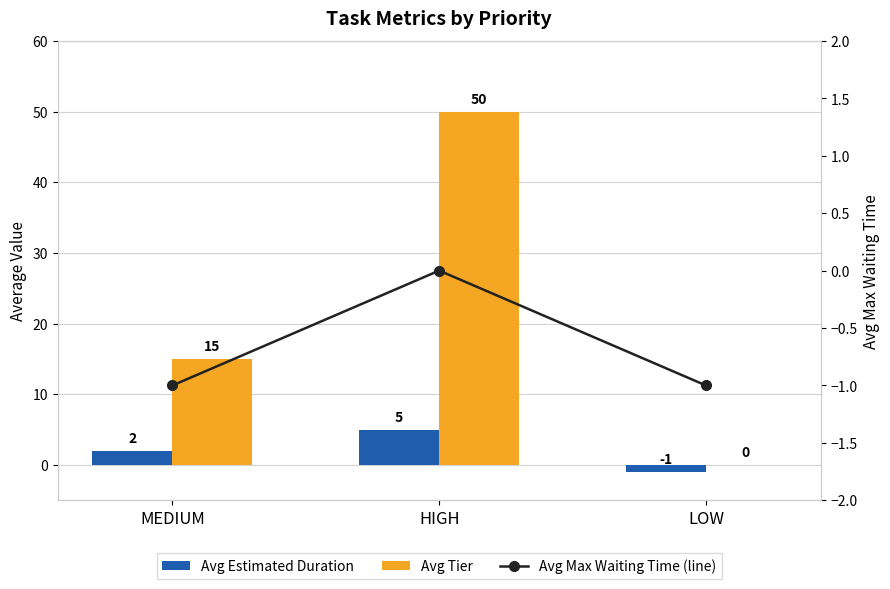

Reading left to right, transcribe all the data shown in this chart.

Avg Estimated Duration: MEDIUM=2	HIGH=5	LOW=-1
Avg Tier: MEDIUM=15	HIGH=50	LOW=0
Avg Max Waiting Time (line): MEDIUM=-1	HIGH=0	LOW=-1